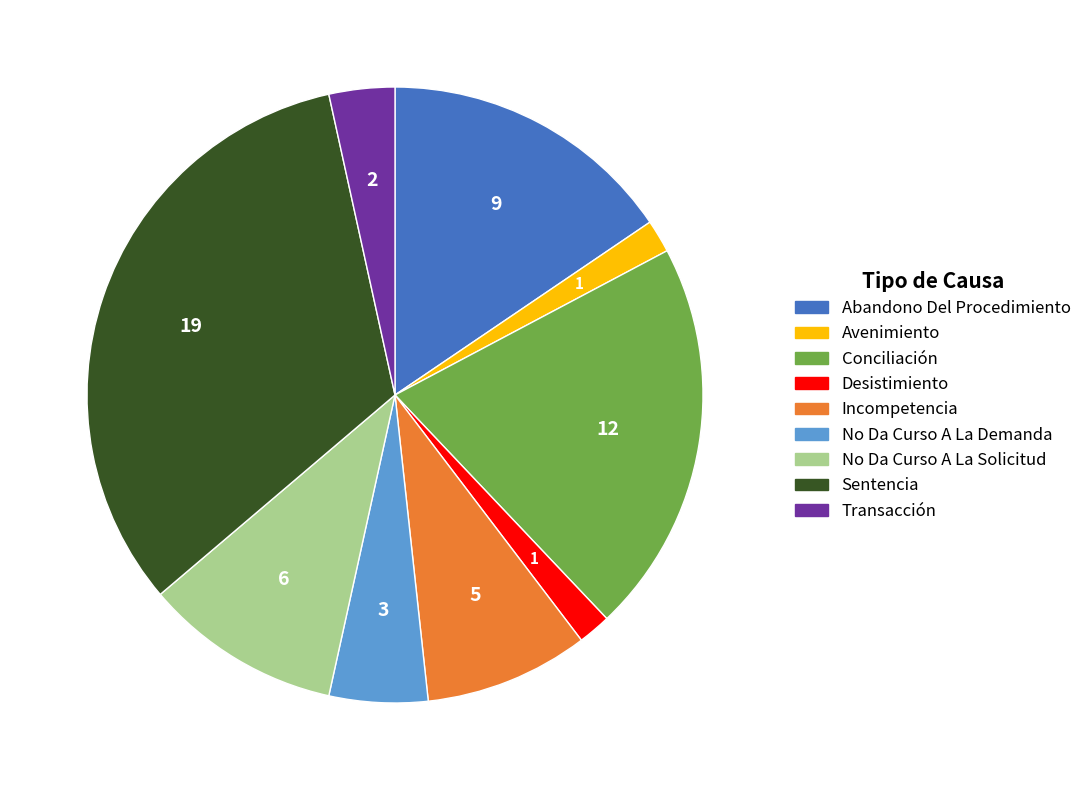

Approximately how many times larger is the value at Transacción compared to Sentencia?

0.1